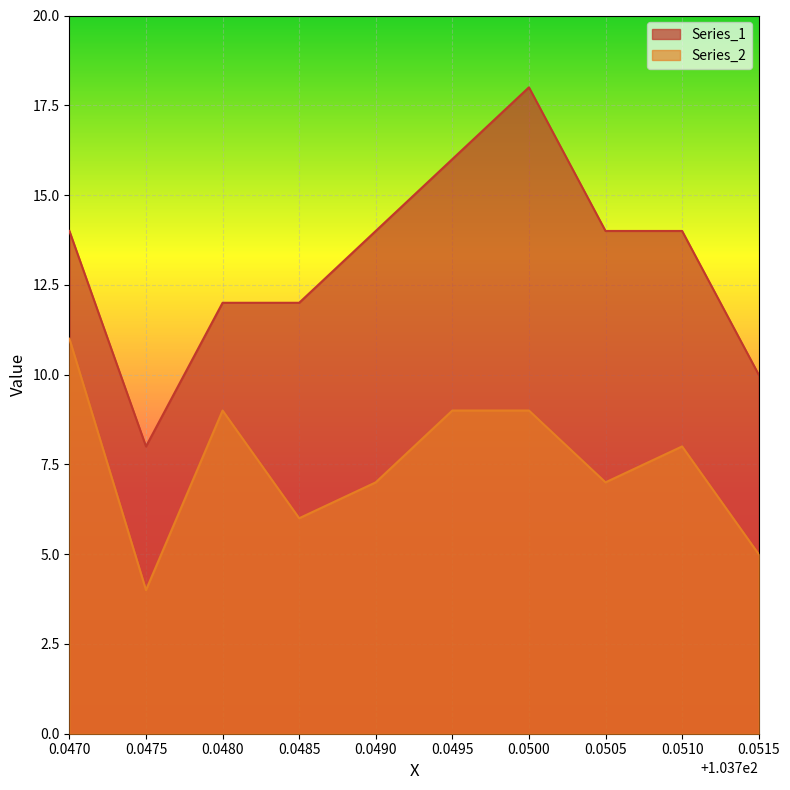

What is the difference between the highest and lowest values at 0.0510?

6